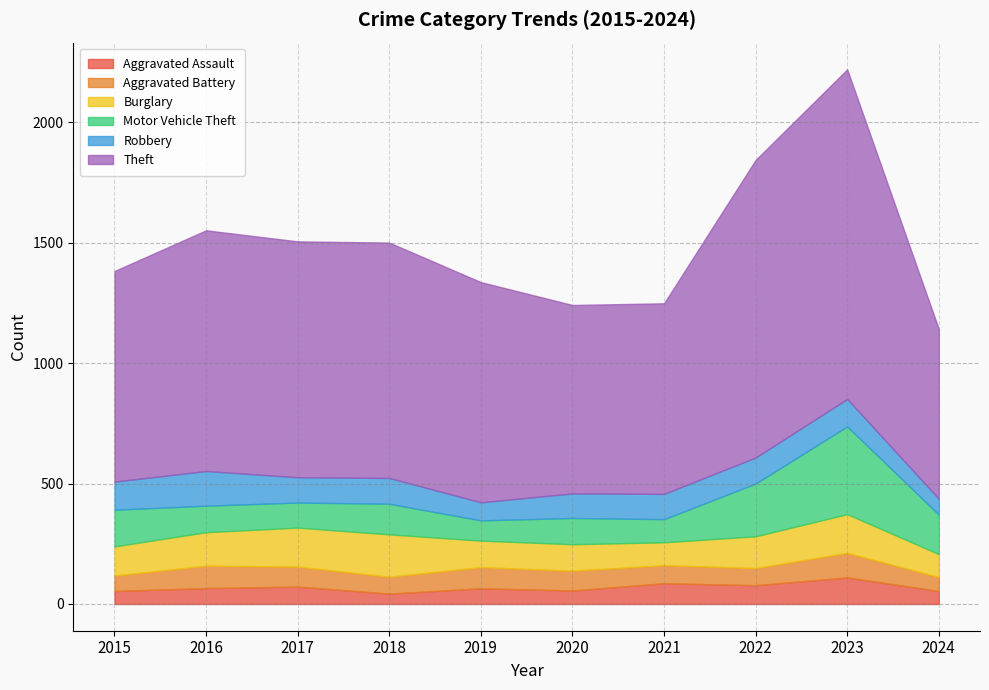

Reading left to right, what are all the values shown in this chart?

Aggravated Assault: 2015=54	2016=66	2017=72	2018=43	2019=65	2020=56	2021=86	2022=78	2023=110	2024=54
Aggravated Battery: 2015=64	2016=93	2017=83	2018=70	2019=88	2020=82	2021=75	2022=71	2023=102	2024=58
Burglary: 2015=121	2016=139	2017=162	2018=176	2019=110	2020=110	2021=95	2022=132	2023=161	2024=95
Motor Vehicle Theft: 2015=152	2016=110	2017=104	2018=127	2019=84	2020=109	2021=96	2022=219	2023=364	2024=164
Robbery: 2015=117	2016=144	2017=105	2018=107	2019=75	2020=102	2021=105	2022=108	2023=114	2024=66
Theft: 2015=874	2016=999	2017=979	2018=977	2019=914	2020=782	2021=791	2022=1235	2023=1368	2024=704